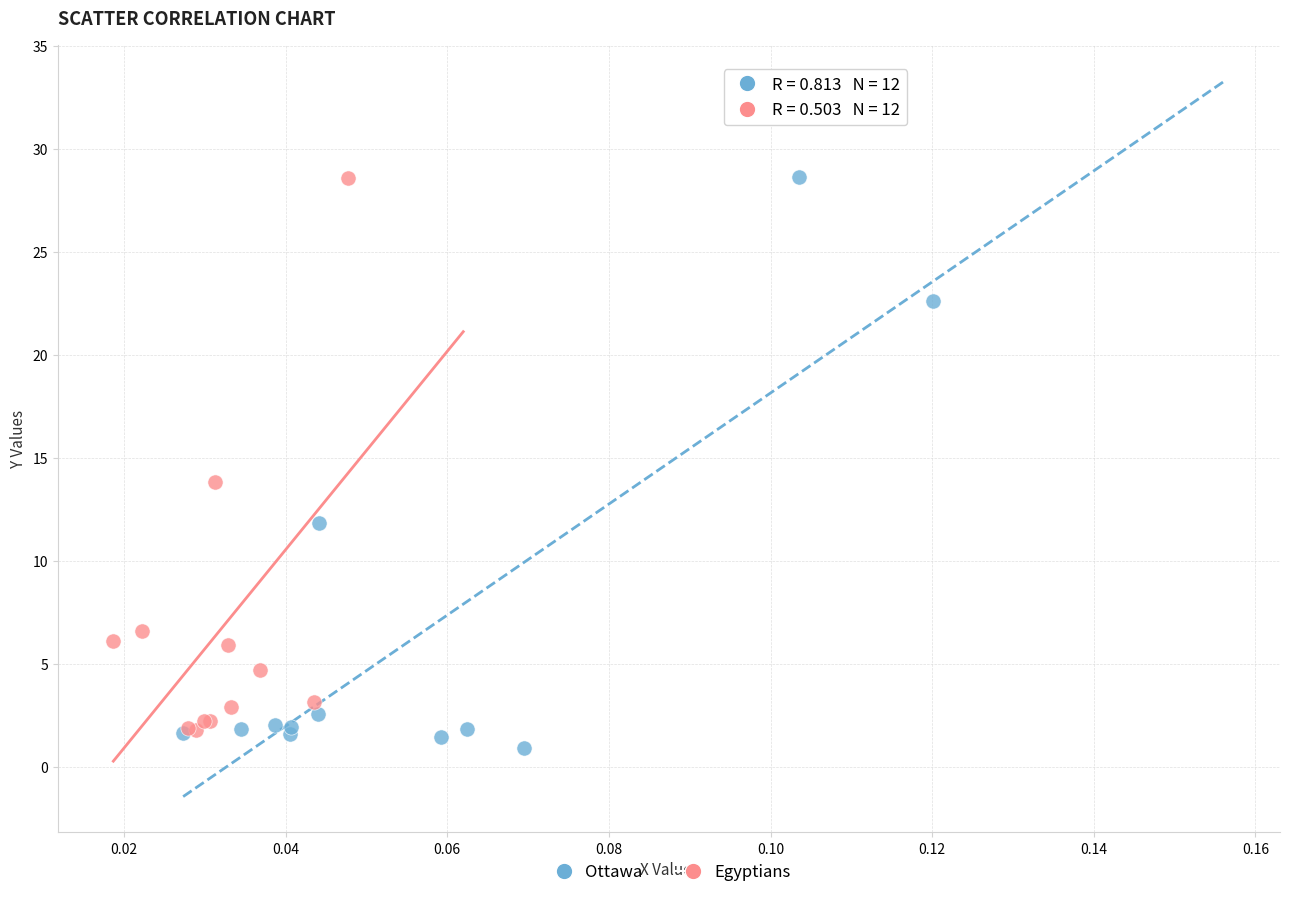

Which series has the largest Y range (max minus min)?

Ottawa